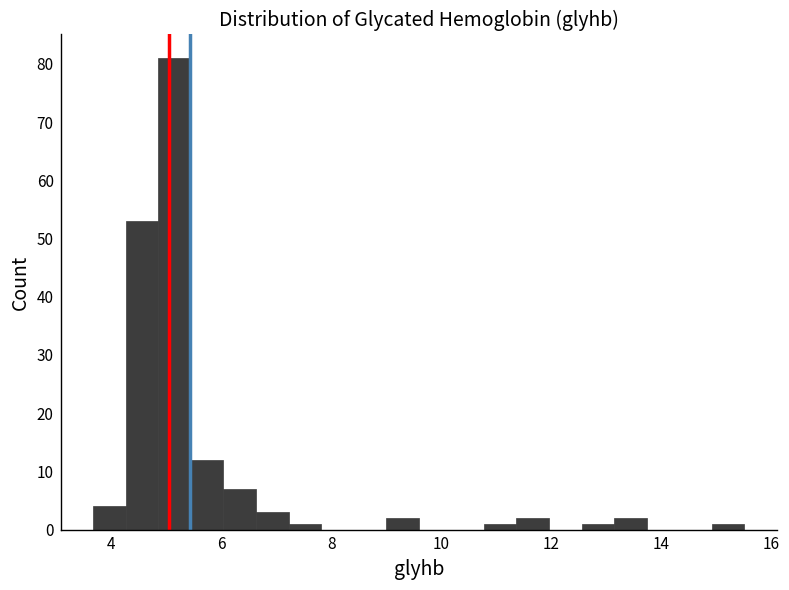

Read against the x-axis, roughly where is the centre of the tallest bar?

5.2